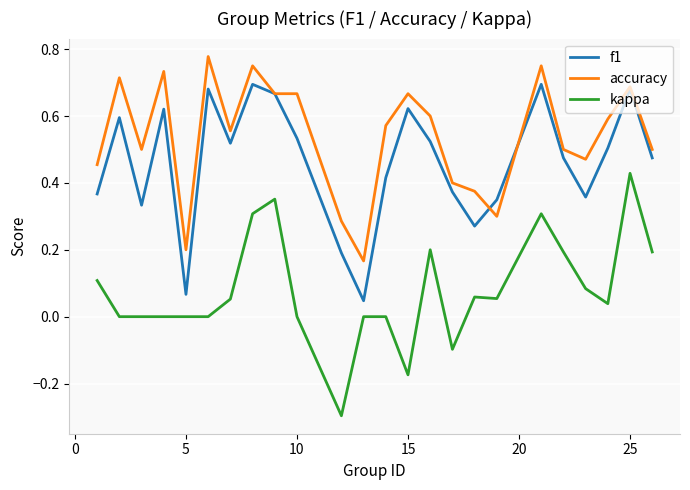

Count the accuracy values in the range 0 to 1.

24